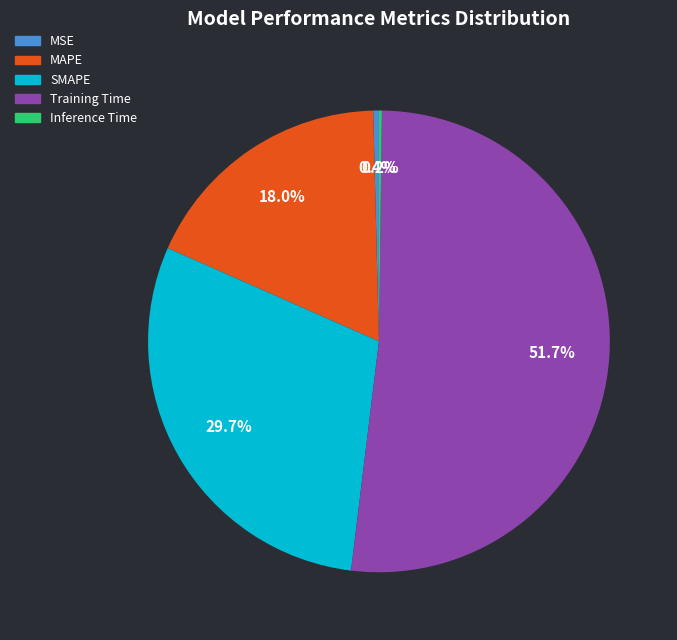

What percentage is the SMAPE slice, to the nearest percent?

30%